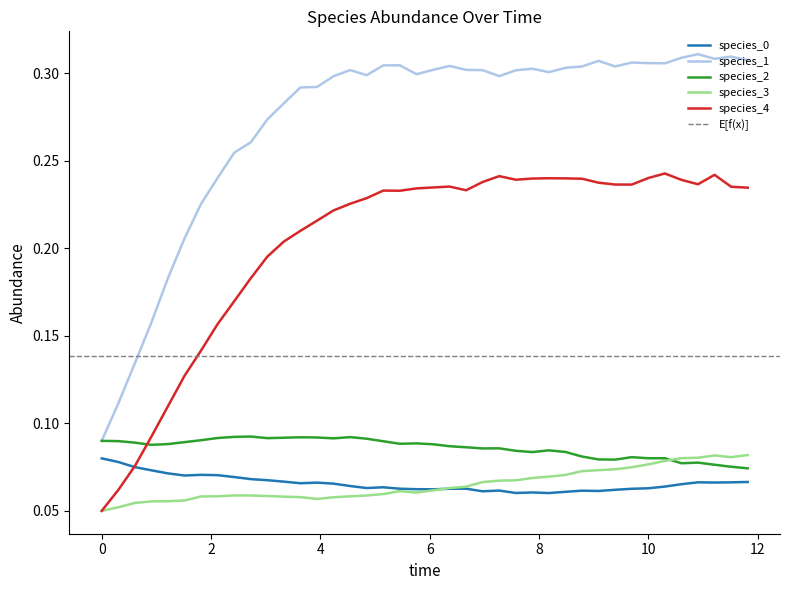

The species_4 series shows 0.1 at 10. True or false?

False